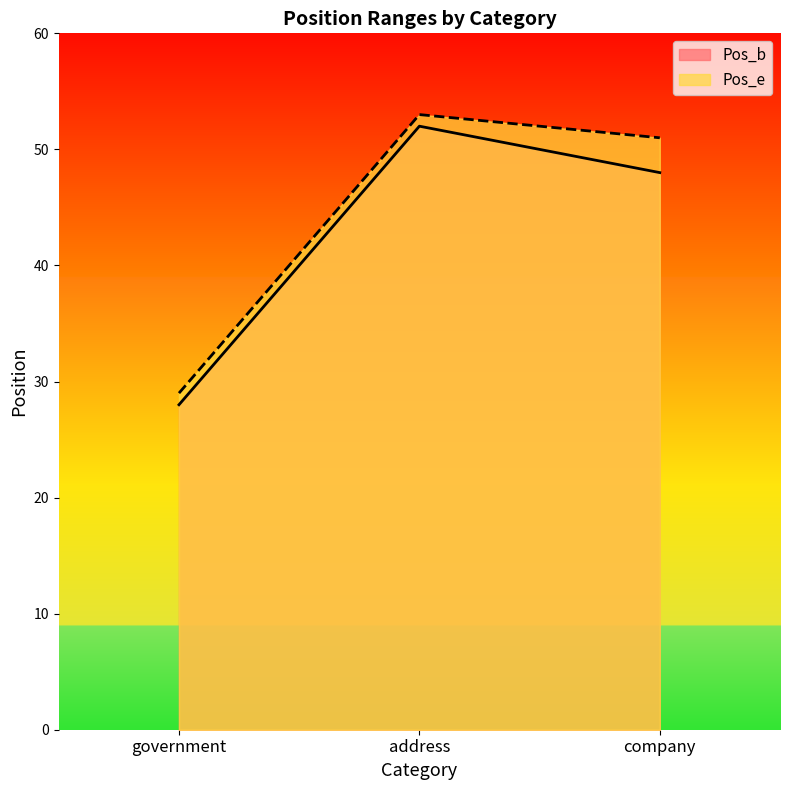

Reading left to right, list all the values displayed in this chart.

Pos_b: 28	52	48
Pos_e: 29	53	51